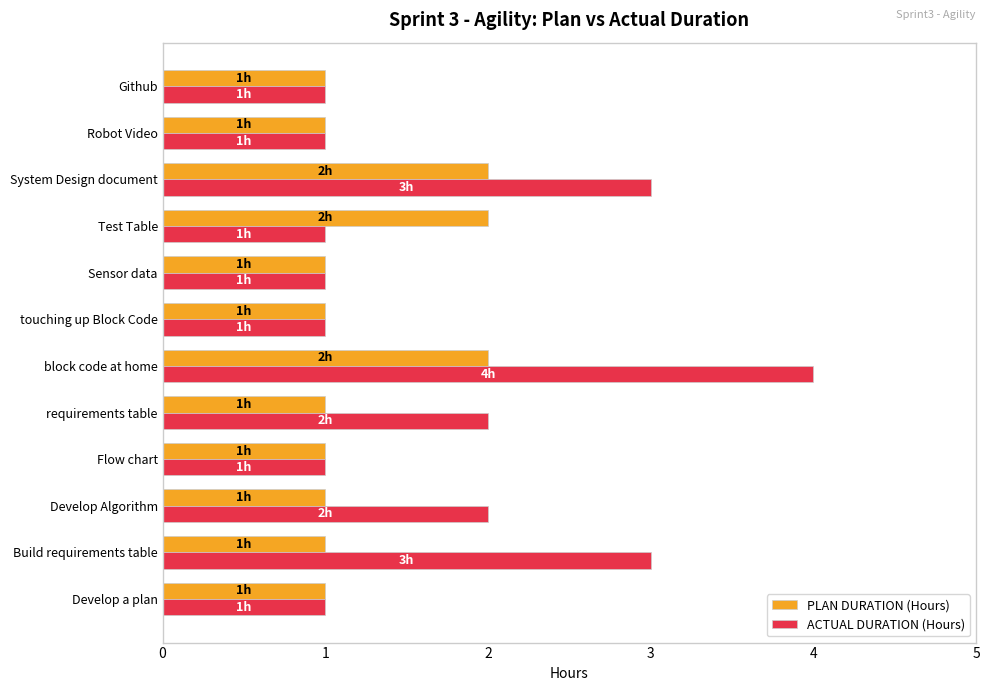

Which category has the highest value in the ACTUAL DURATION (Hours) series?

block code at home